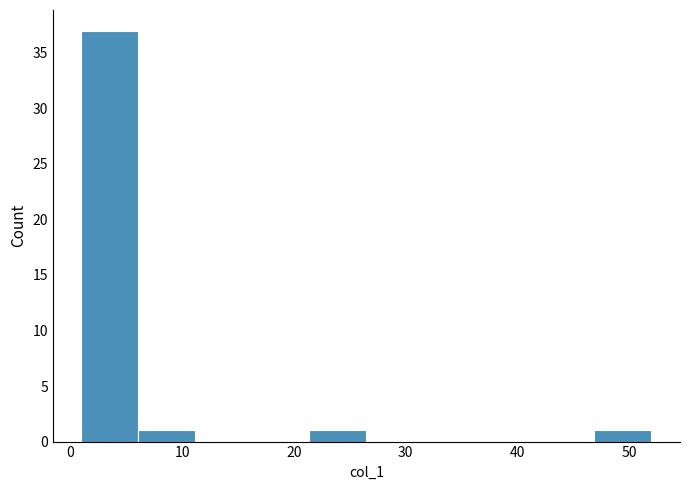

Reading left to right, list every bar in this chart as the range it spans on the x-axis followed by its height. Neither the bar edges nor the heights are printed on the chart, so give them approximately, as read against the axes.

1.0 to 6.1: 37
6.1 to 11.2: 1
11.2 to 16.3: 0
16.3 to 21.4: 0
21.4 to 26.5: 1
26.5 to 31.6: 0
31.6 to 36.7: 0
36.7 to 41.8: 0
41.8 to 46.9: 0
46.9 to 52.0: 1